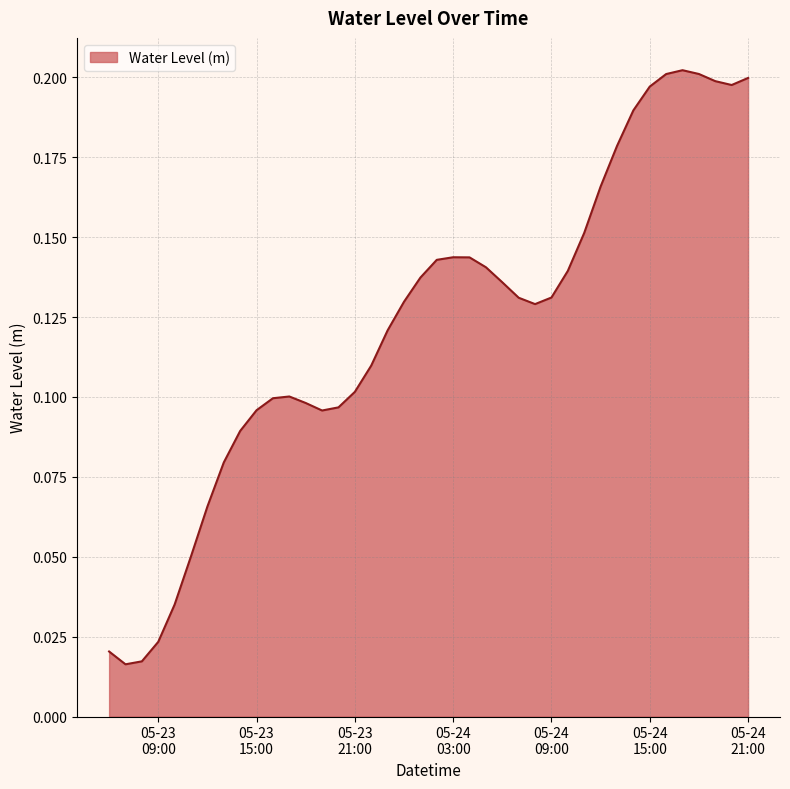

At which label is the value closest to 0?

2024-05-23 07:00:00